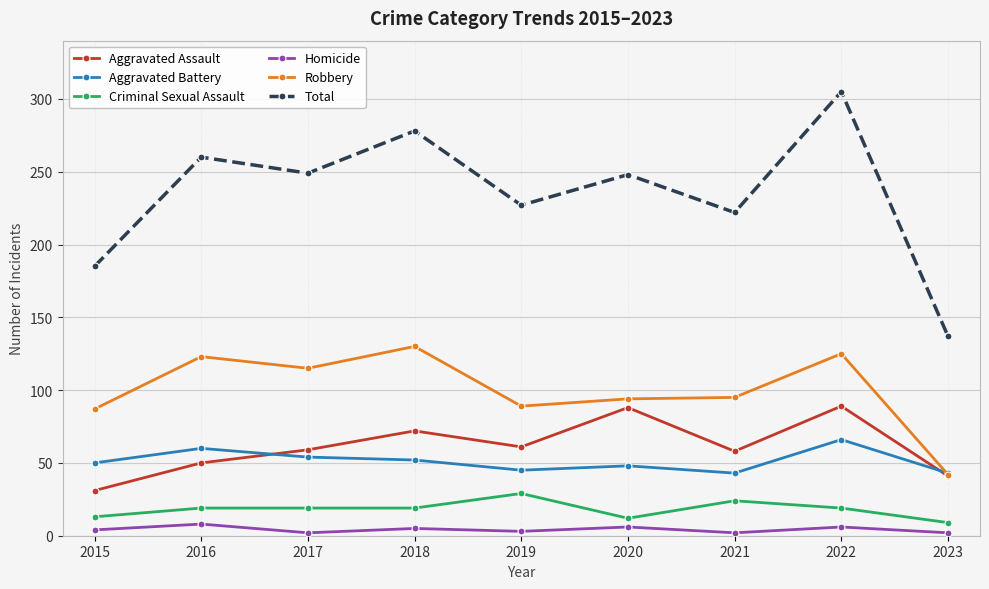

What are all the series names shown in the legend?

Aggravated Assault, Aggravated Battery, Criminal Sexual Assault, Homicide, Robbery, Total